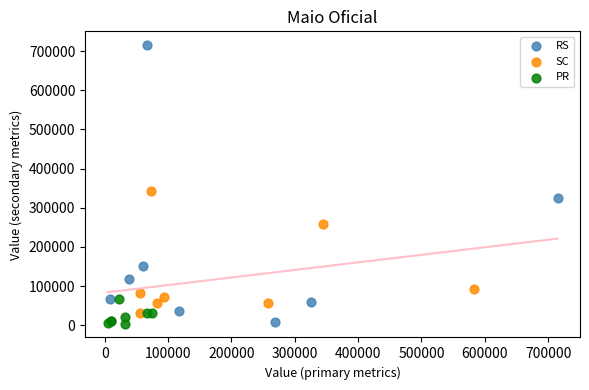

Which series has the widest spread of Y values?

RS